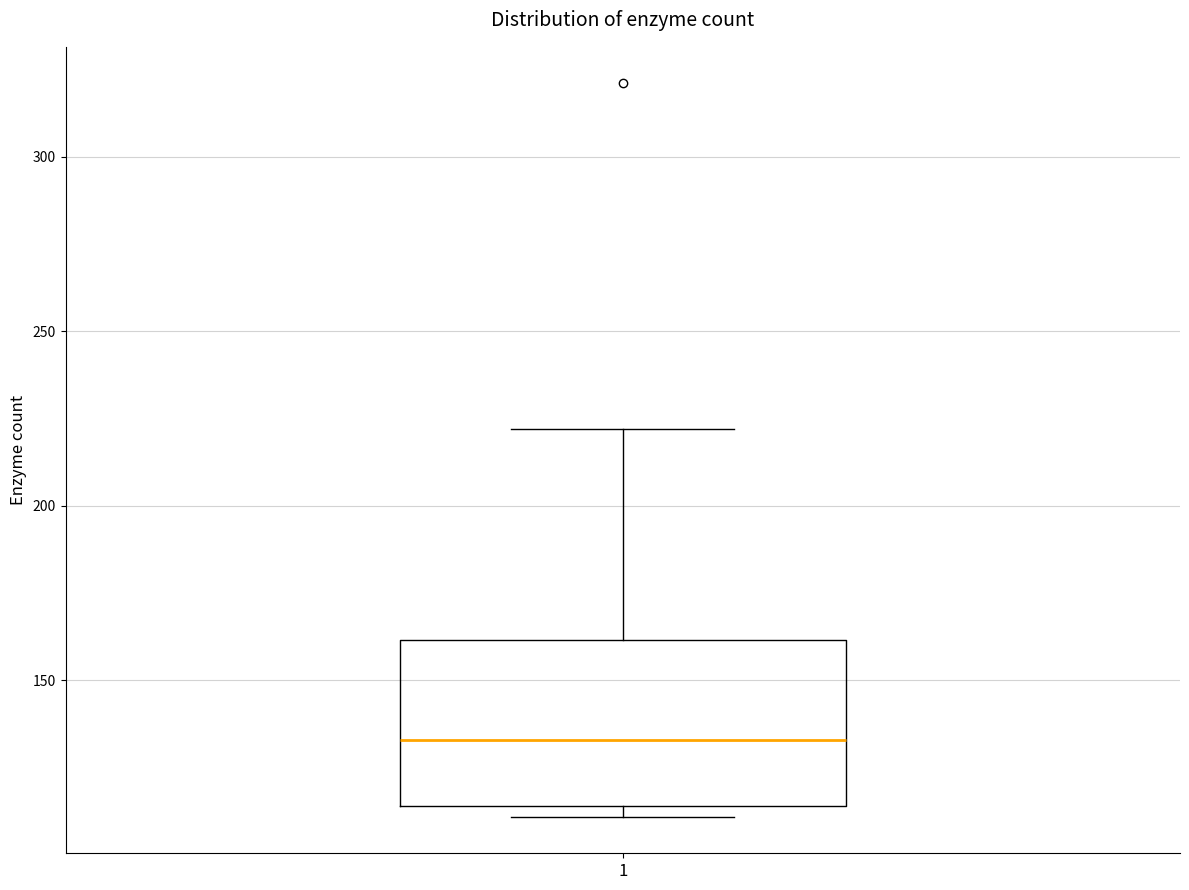

Where does the upper whisker of the box at x = 1 end on the y-axis? The values are not printed on the chart, so give them approximately, as read against the axis.

220